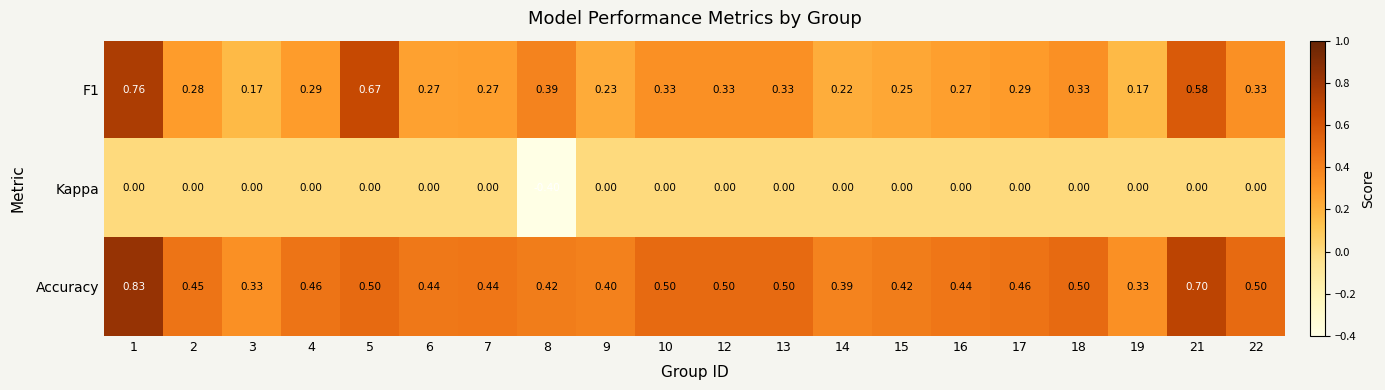

At 14, list the series in order from largest to smallest.

Accuracy, F1, Kappa